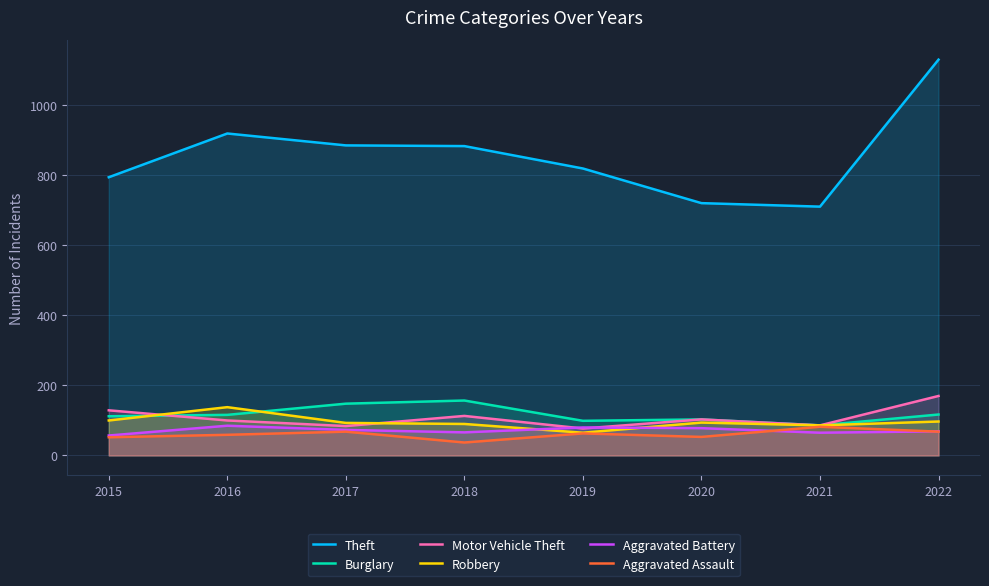

The Aggravated Battery series shows 85 at 2016. True or false?

True